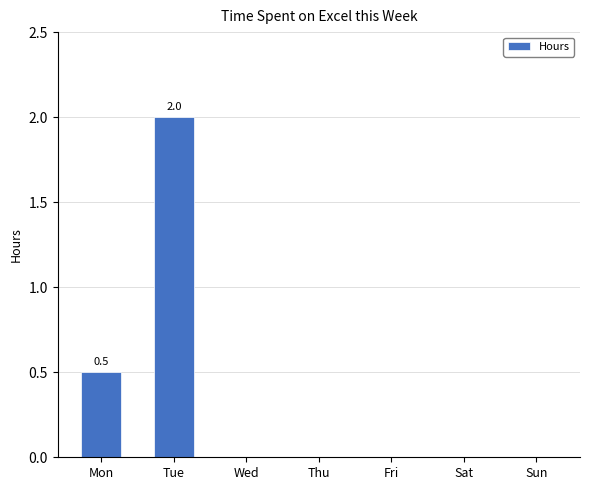

What is the greatest value displayed?

2.0